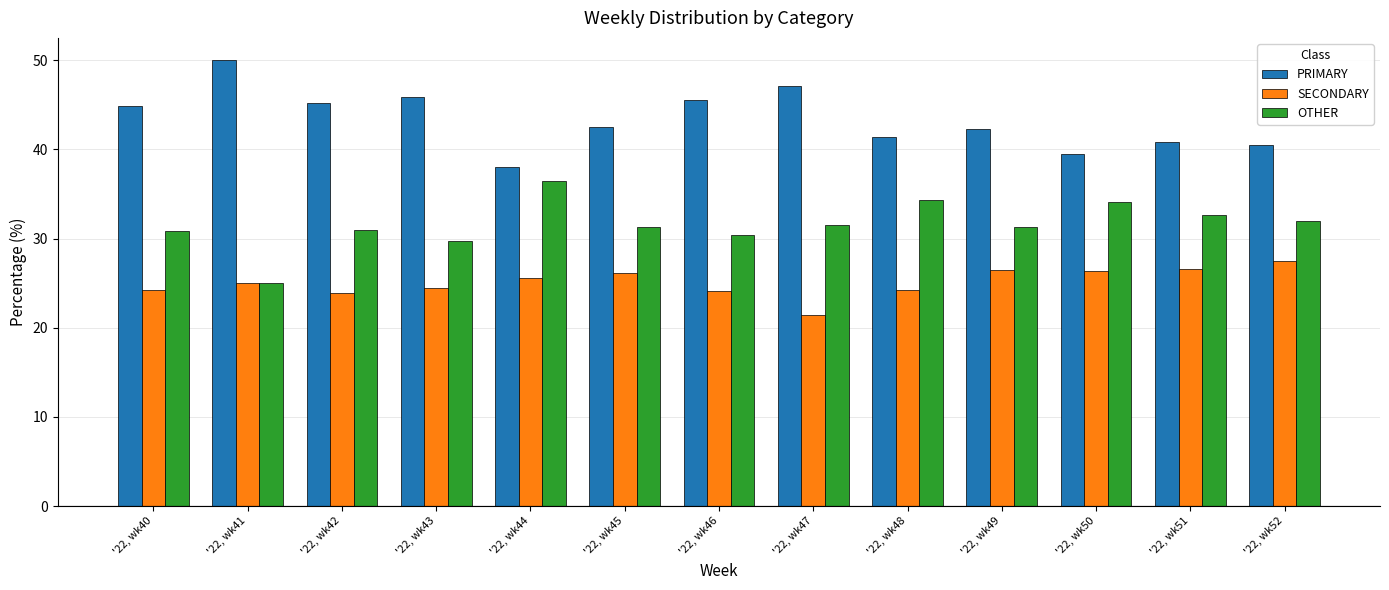

How many bars are there in total?

39